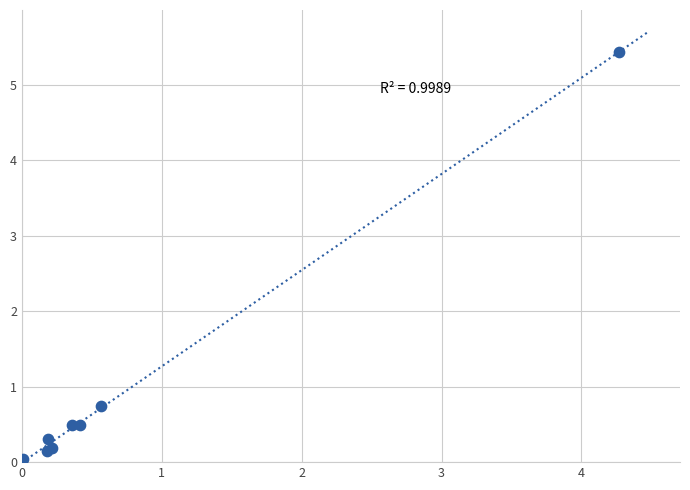

What Y value in the scatter plot is closest to 2?

0.8